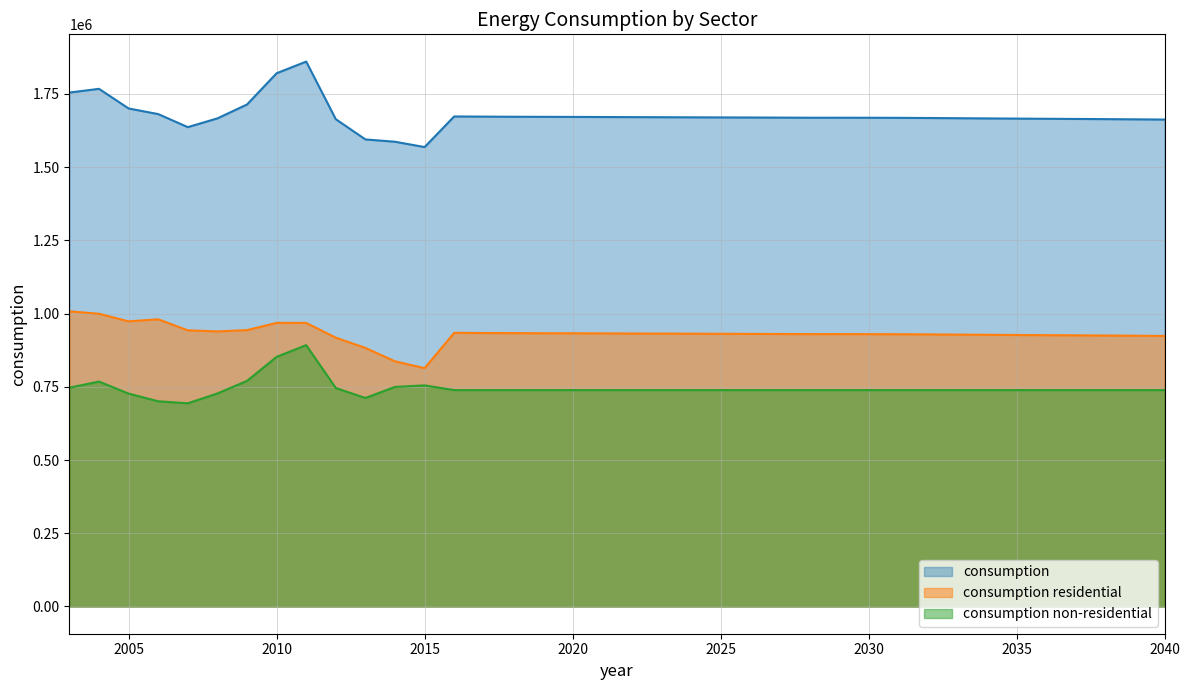

What is the difference between the consumption residential values at 2025 and 2038?

5846